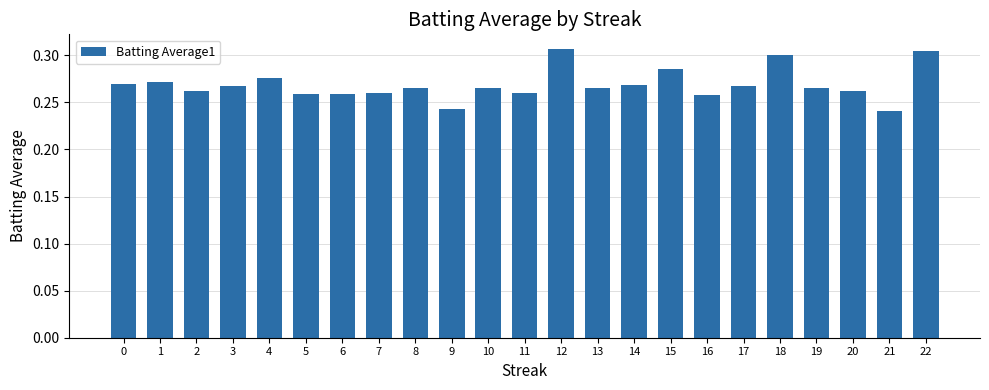

Count the values in the range 0 to 1.

23